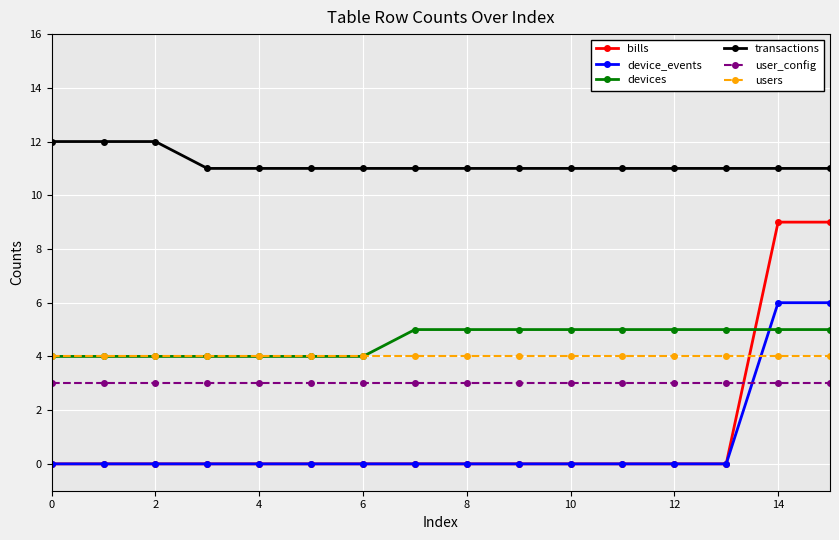

Which series has the widest spread of values?

bills